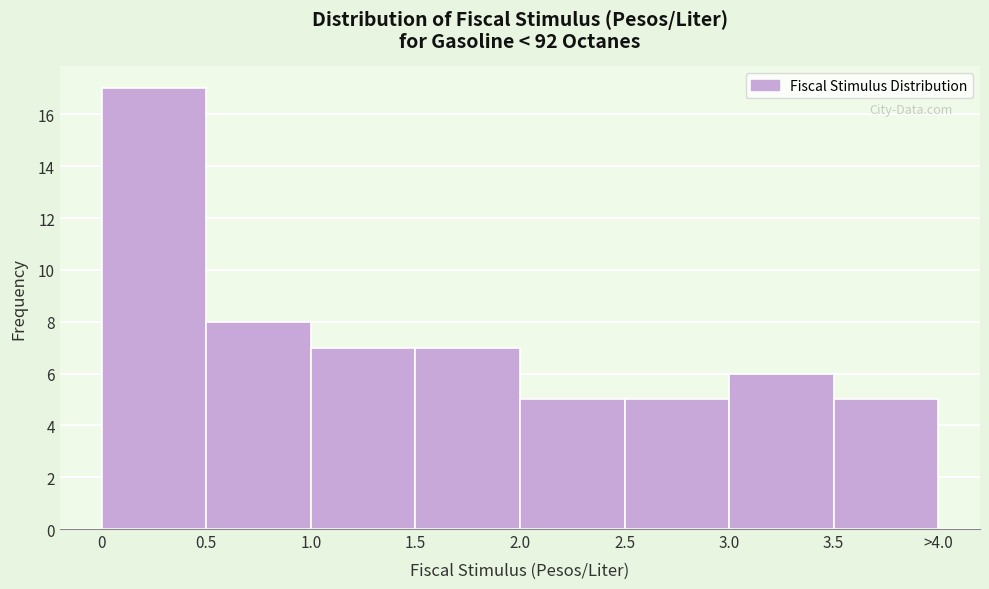

Reading left to right, transcribe all the data shown in this chart.

17	8	7	7	5	5	6	5